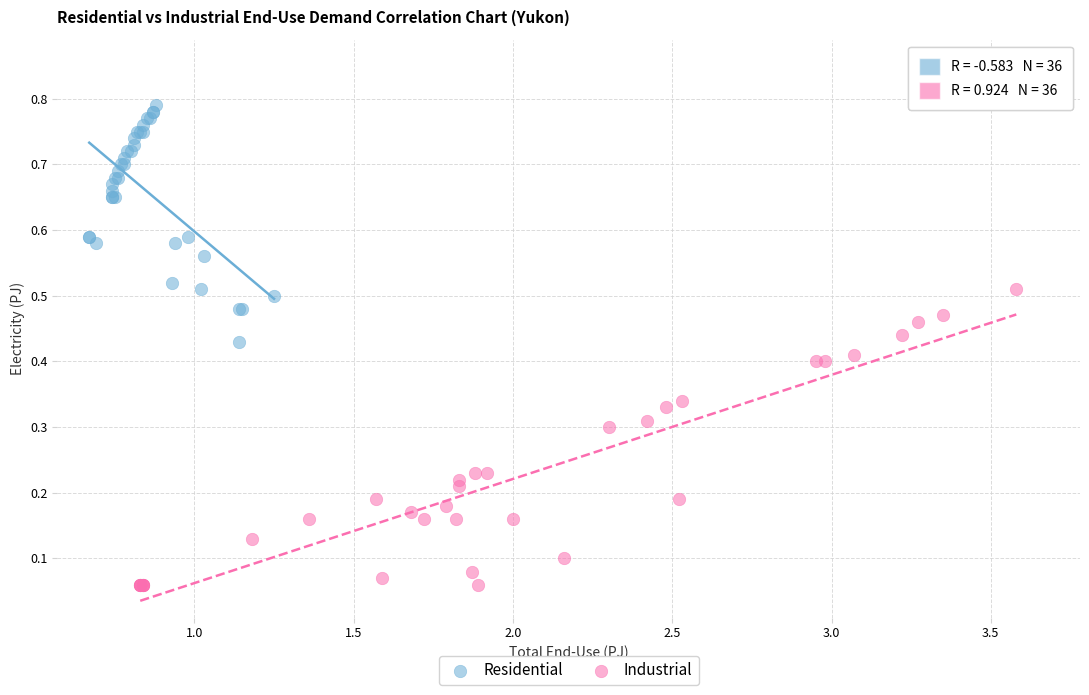

Which series reaches the maximum Y coordinate?

Residential